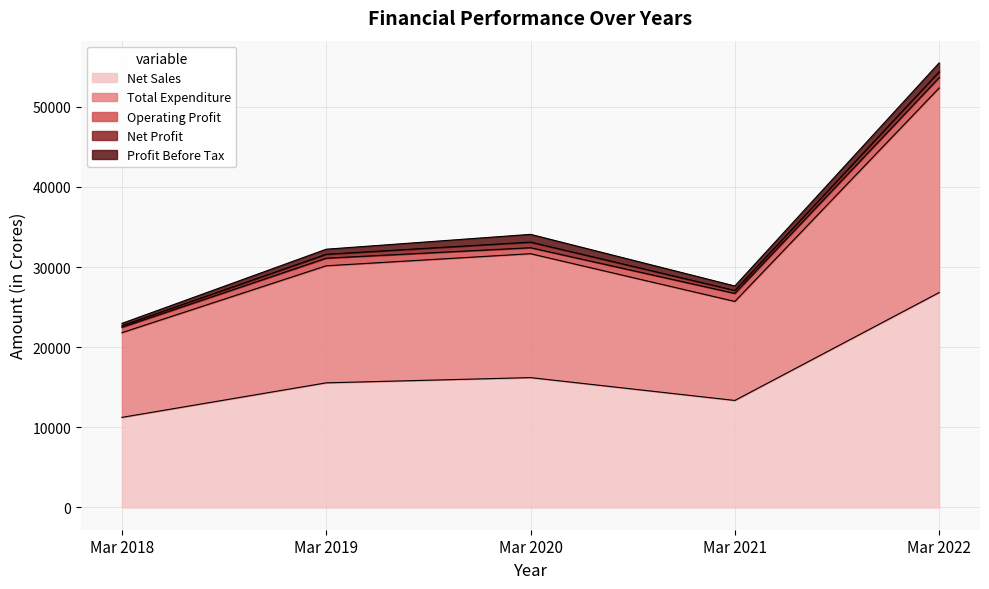

True or false: Net Profit has more than 1 points higher than both neighbors.

False